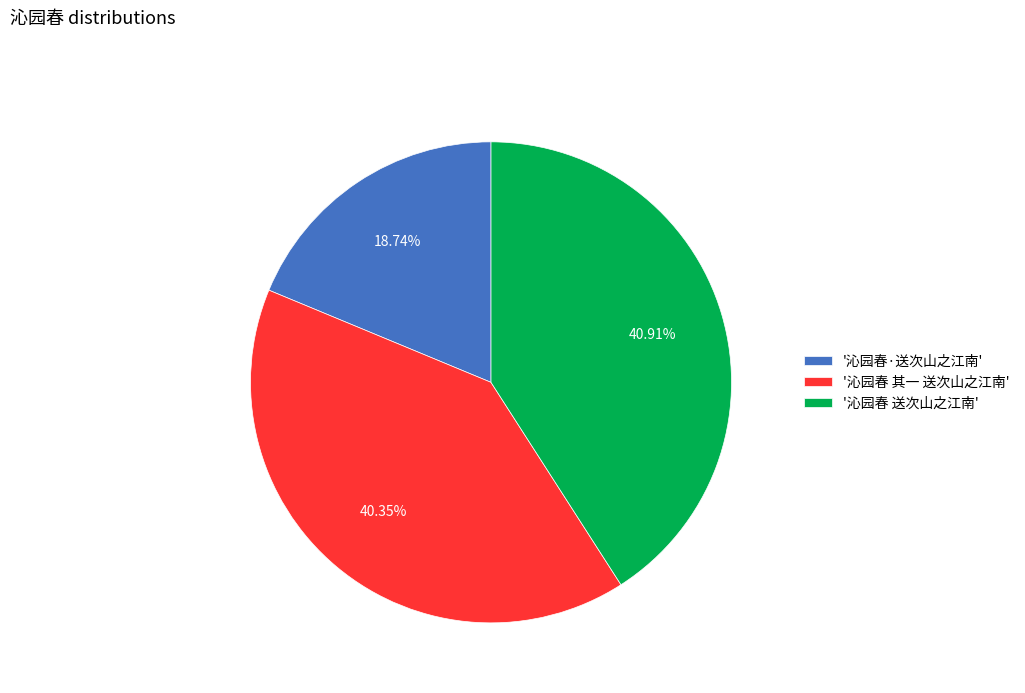

Rank the categories by value from lowest to highest.

'沁园春·送次山之江南', '沁园春 其一 送次山之江南', '沁园春 送次山之江南'